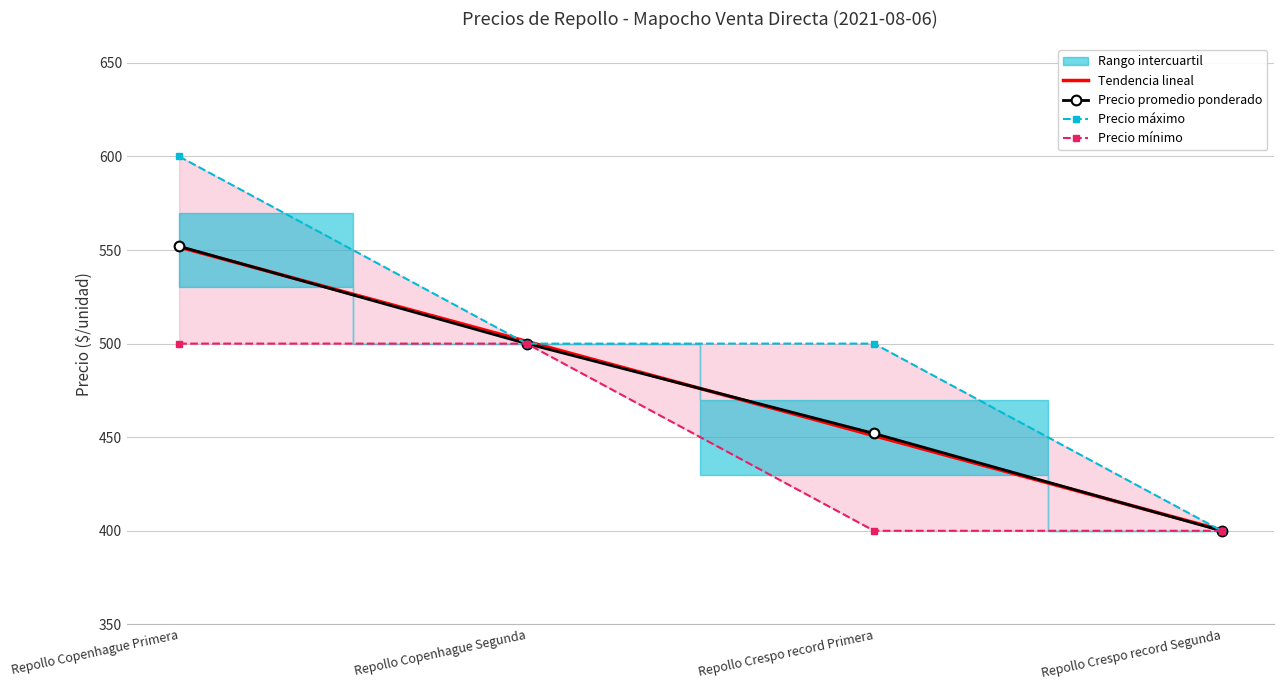

Which label corresponds to the largest value in the chart?

Repollo Copenhague Primera